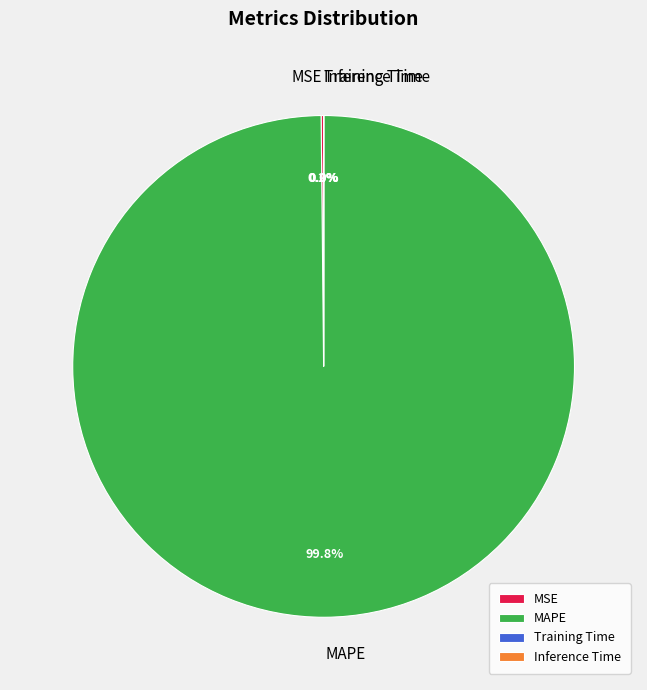

Which category has the biggest portion of the pie?

MAPE